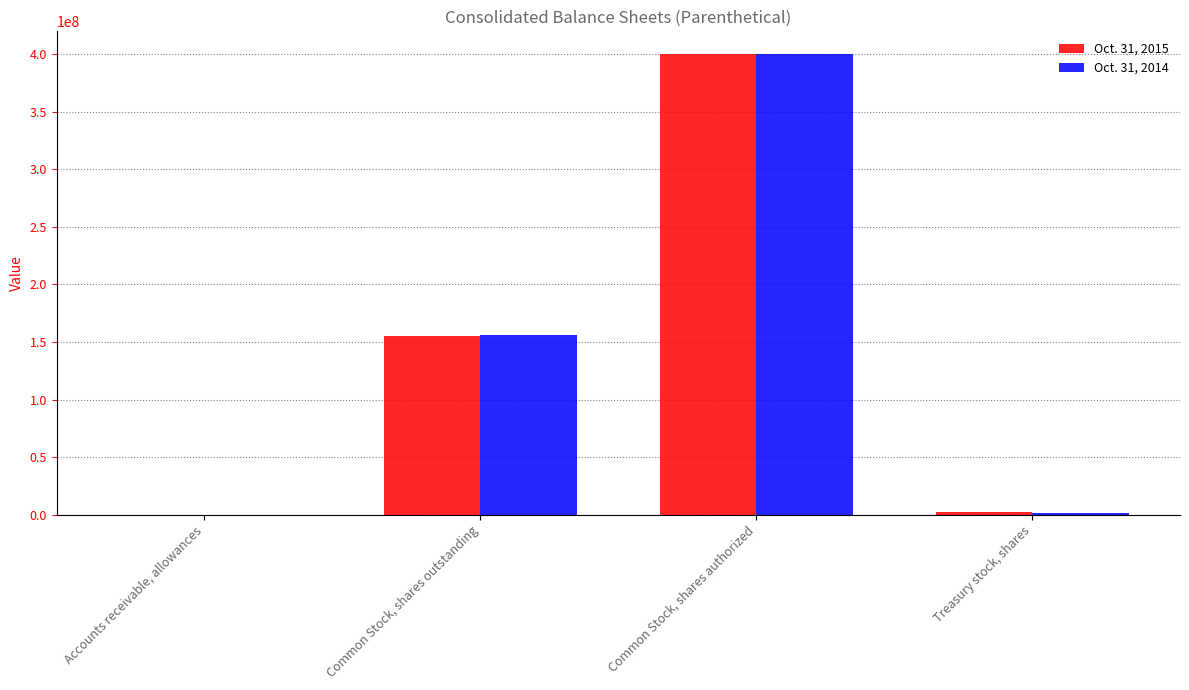

The Oct. 31, 2015 series shows 2561 at Accounts receivable, allowances. True or false?

True